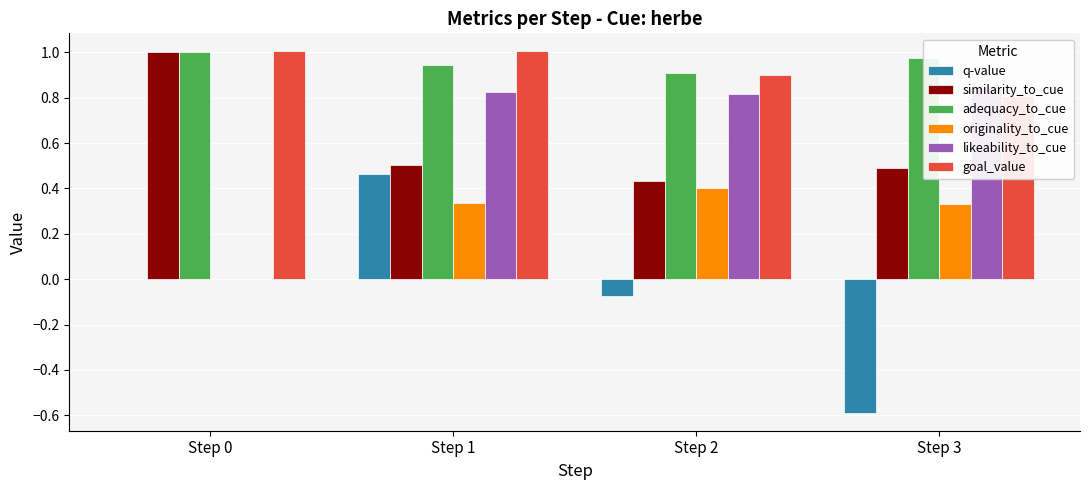

At Step 0, list the series in order from smallest to largest.

q-value, originality_to_cue, likeability_to_cue, similarity_to_cue, adequacy_to_cue, goal_value